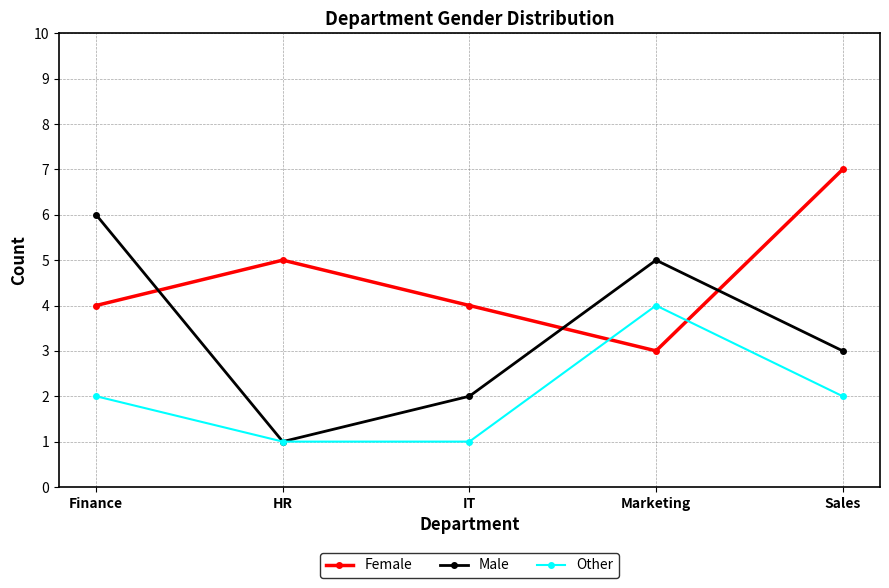

What is the average value of the Other series?

2